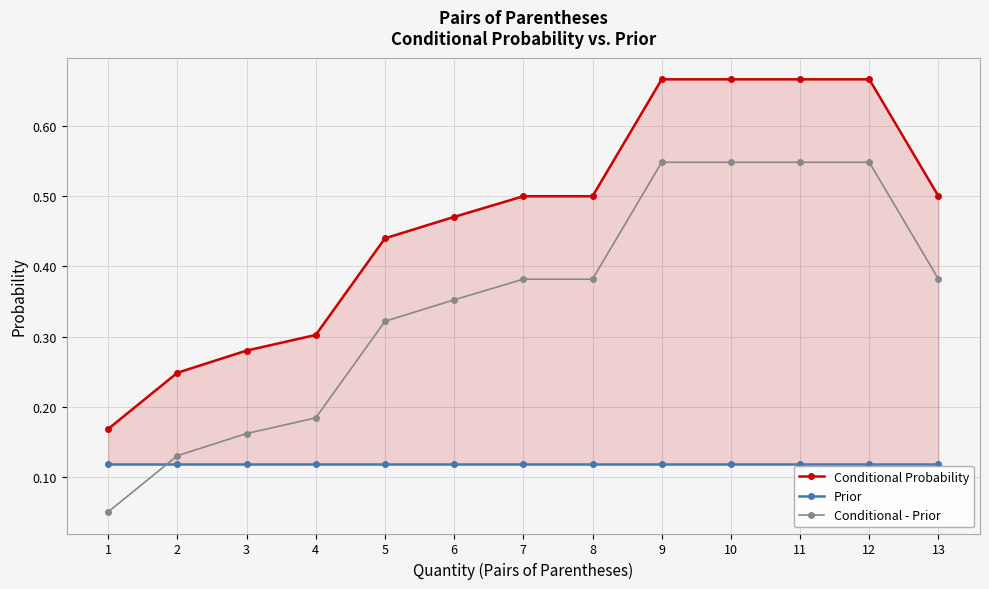

Does the chart display data point markers on the line(s)?

Yes